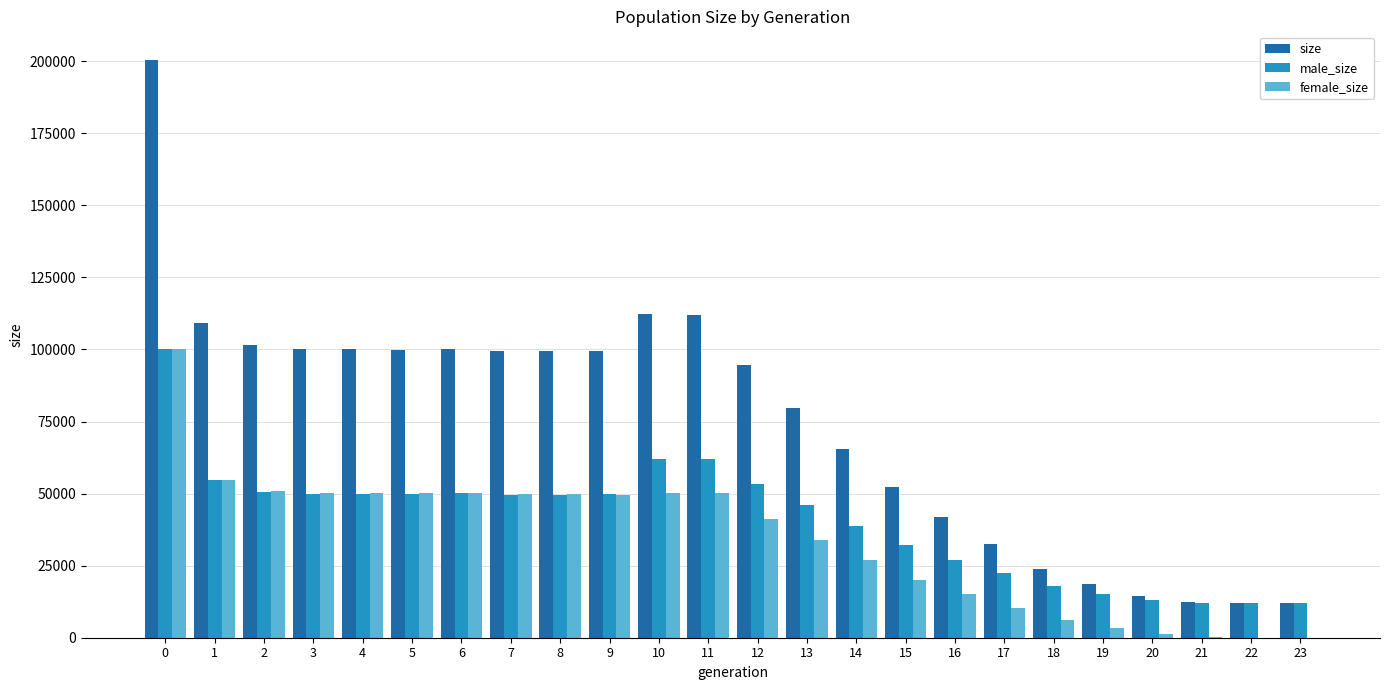

The value of size at 23 is 12000. True or false?

True